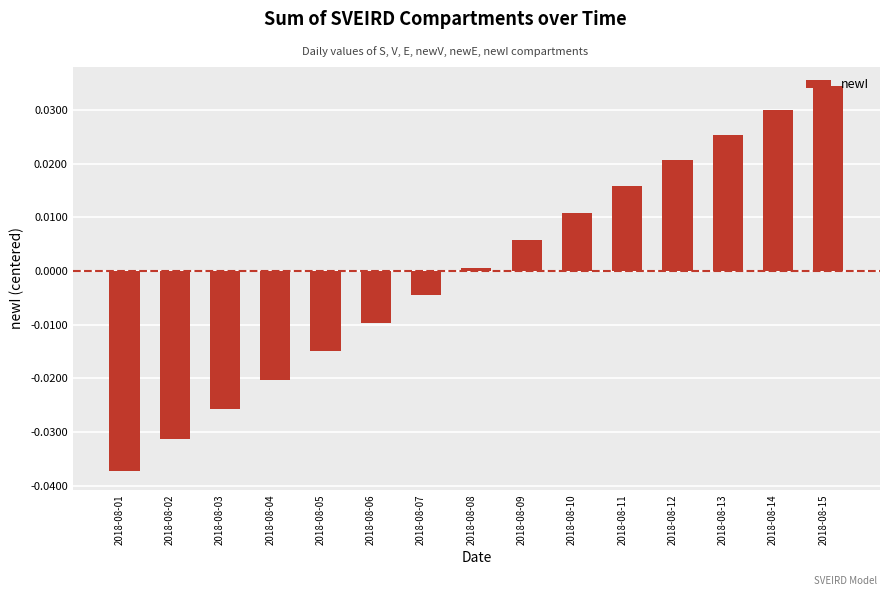

Where does the data first go above 0?

2018-08-08